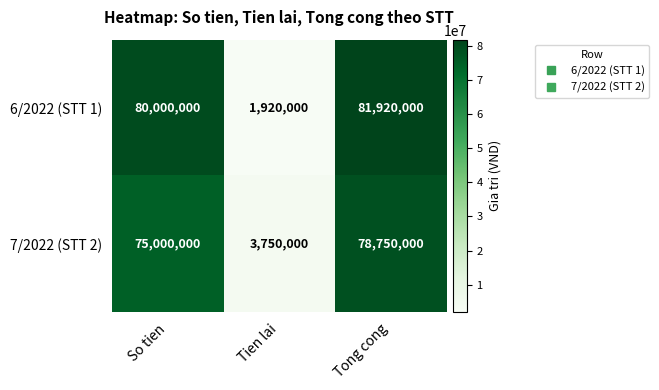

What is the approximate value of 6/2022 (STT 1) at Tien lai, to the nearest 100?

1920000